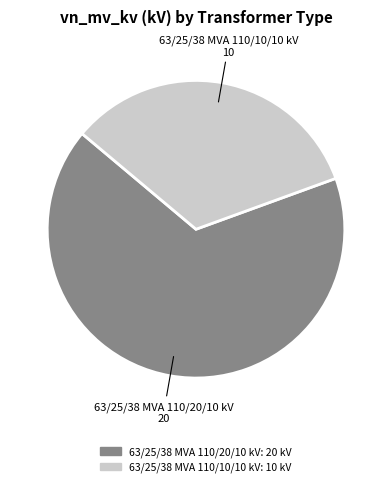

Combined, do 63/25/38 MVA 110/10/10 kV and 63/25/38 MVA 110/20/10 kV account for over 50%?

Yes